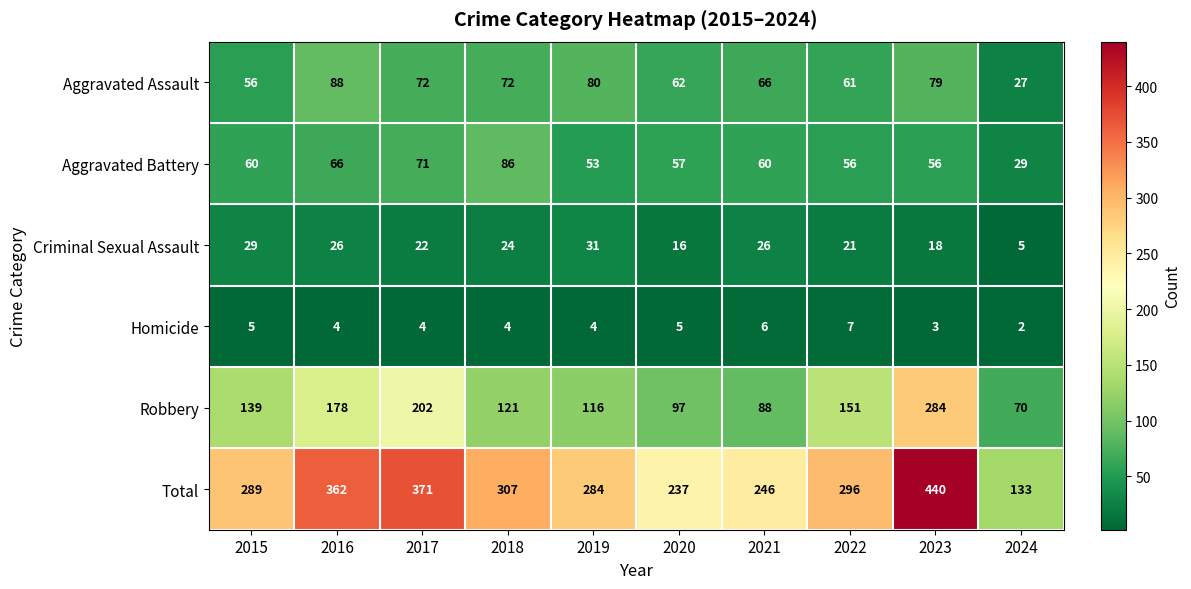

Is it true that Homicide equals 4 at 2023?

False